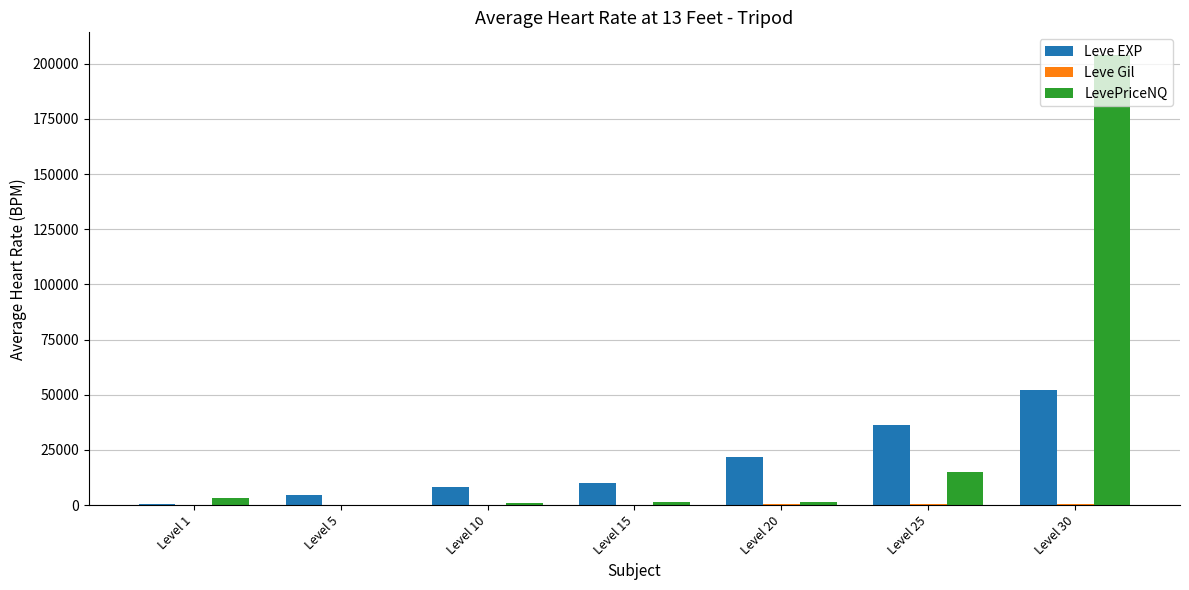

Does the chart contain stacked bars?

No